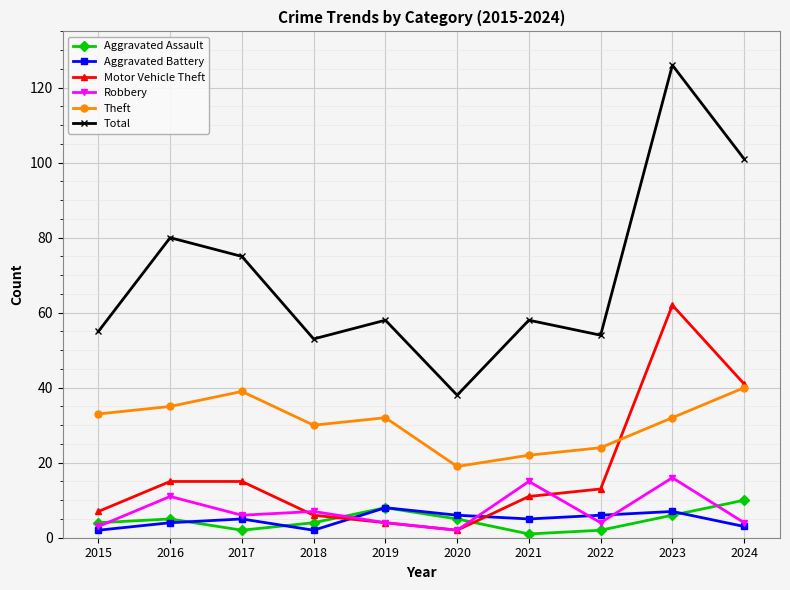

True or false: Theft has a value of 33 at 2015.

True